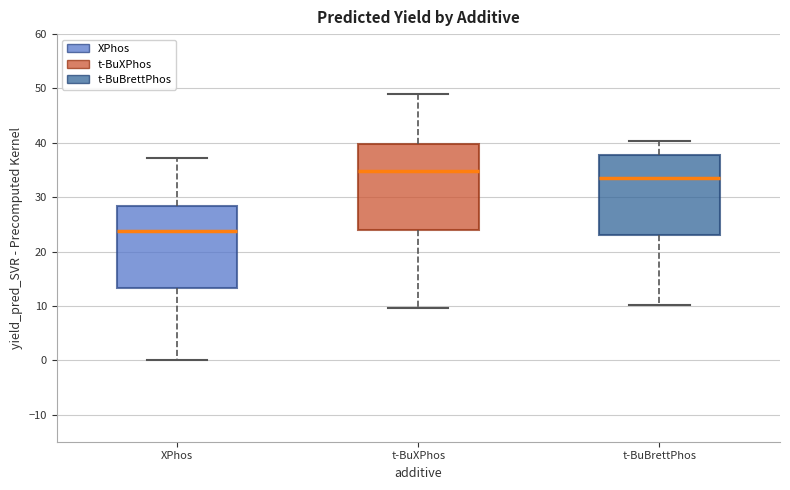

Which box's median line is the lowest?

XPhos